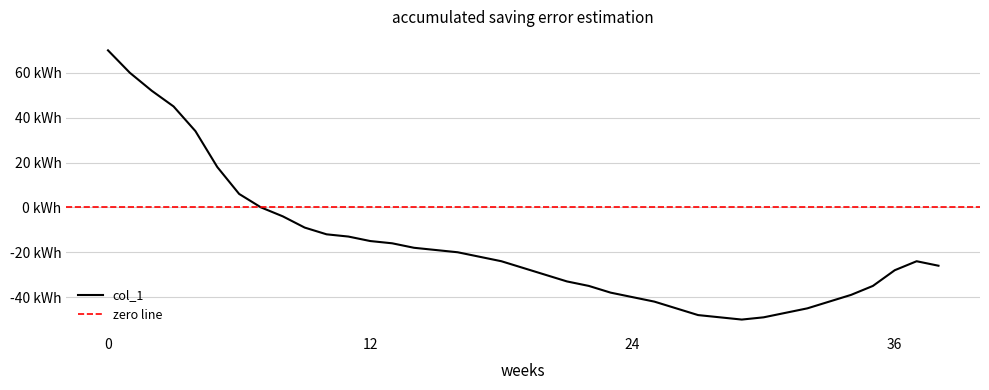

How many points are higher than both their immediate neighbors (excluding endpoints)?

1